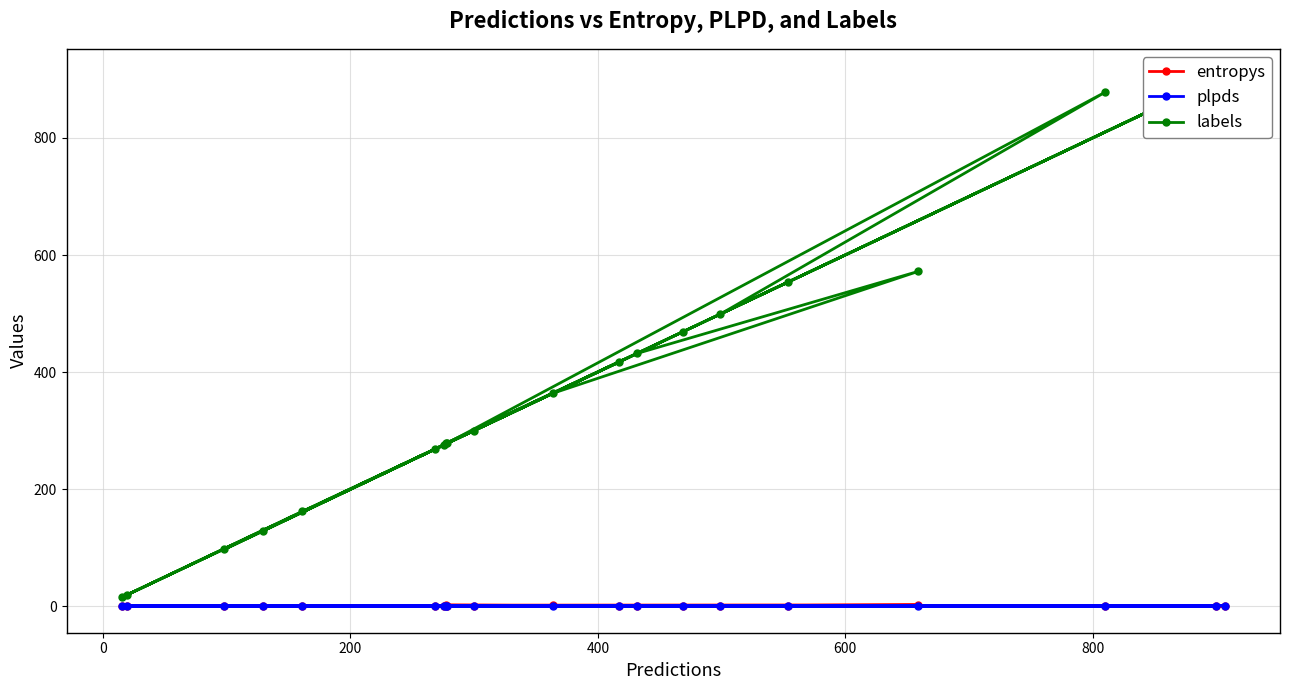

What is the difference between the maximum and minimum values in the labels series?

892.0